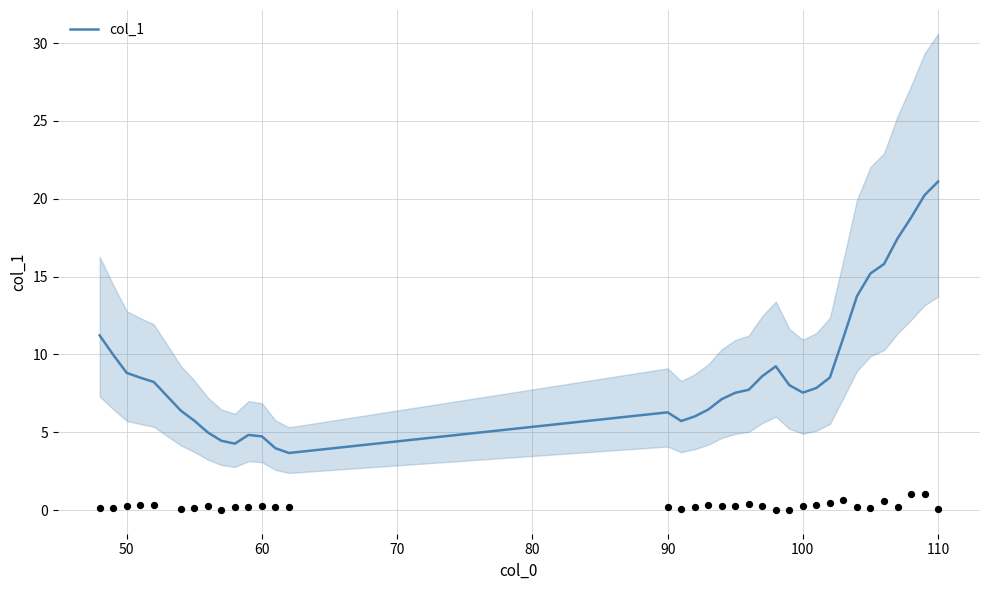

Which has a higher value, 60 or 16?

60